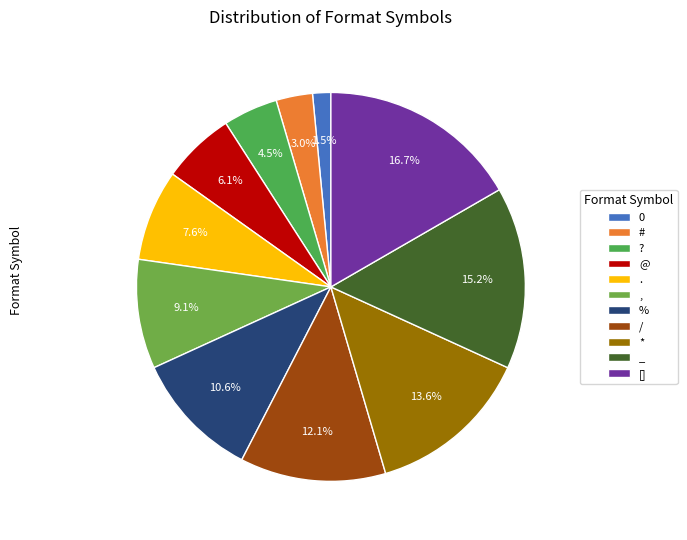

Which category has the biggest portion of the pie?

[]